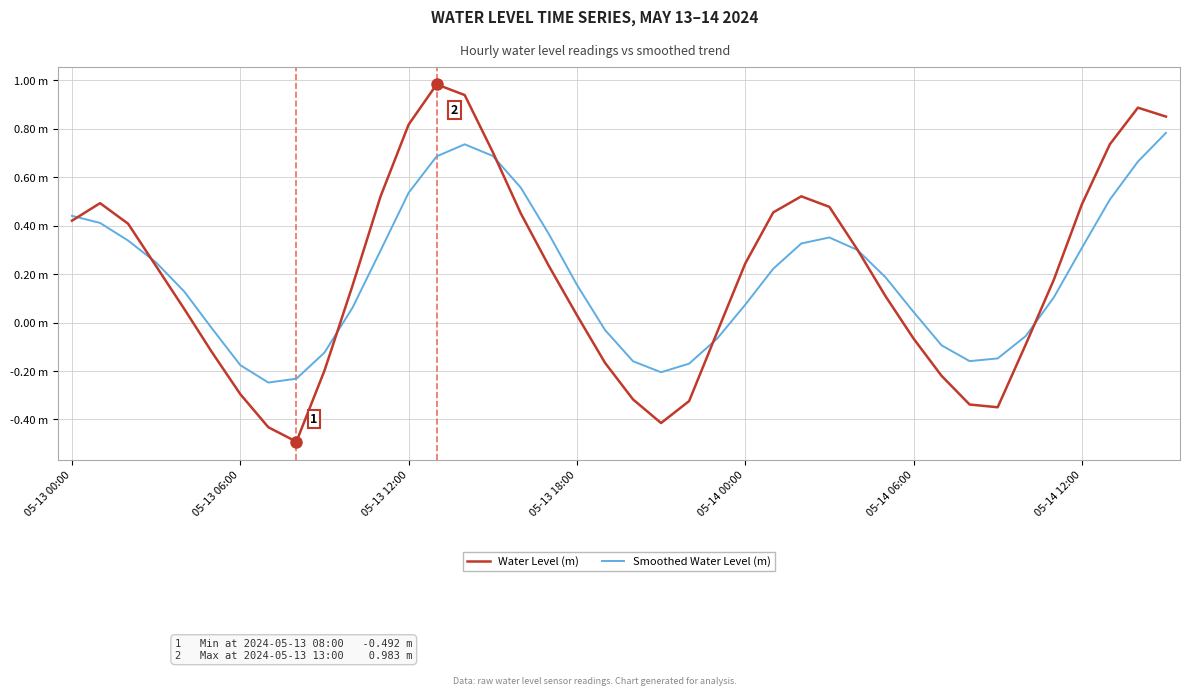

At which label is Smoothed Water Level (m) closest to 0?

05-14 06:00